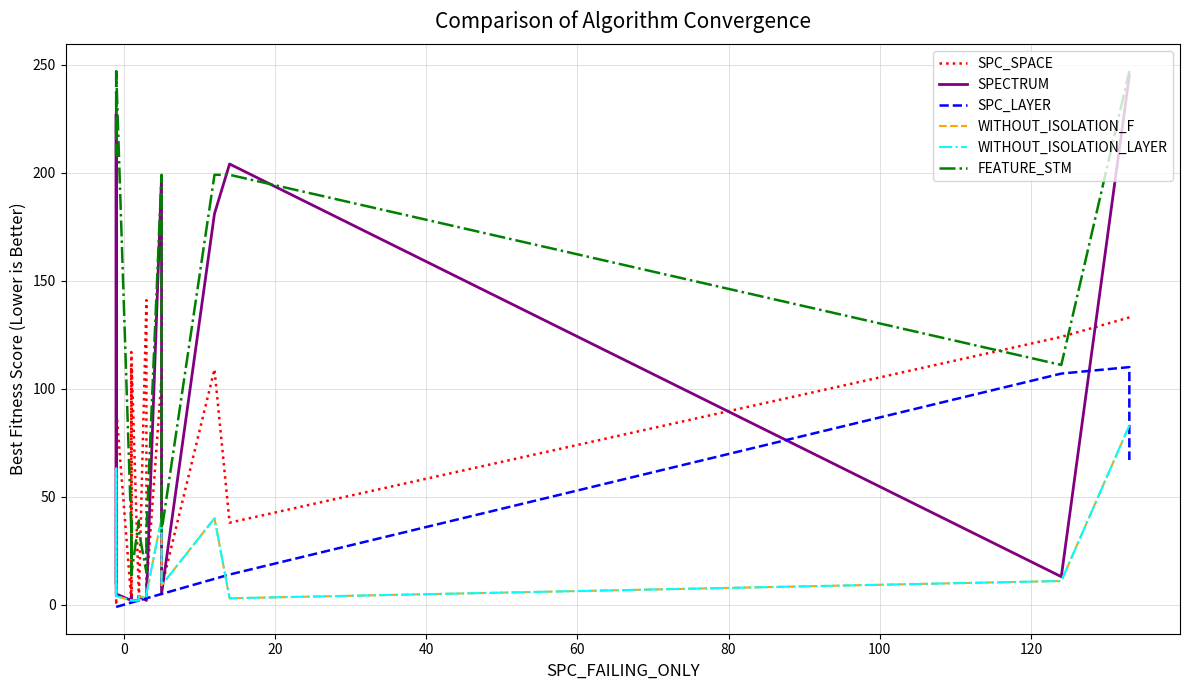

What is the highest value of the WITHOUT_ISOLATION_LAYER series?

83